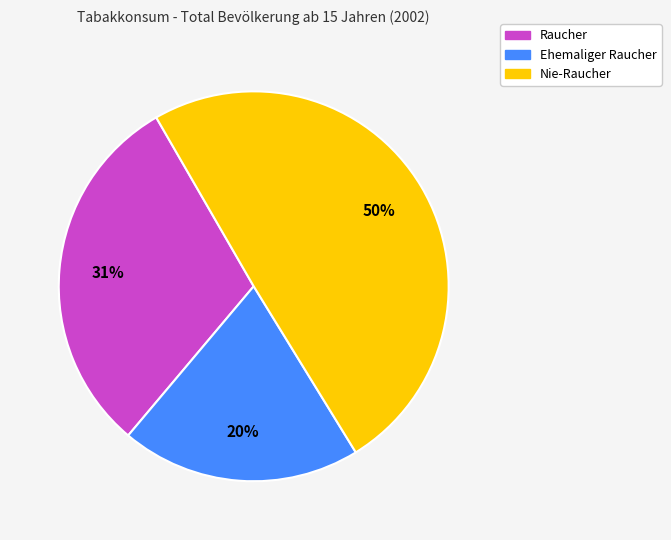

Is there any slice that represents more than half of the pie?

No